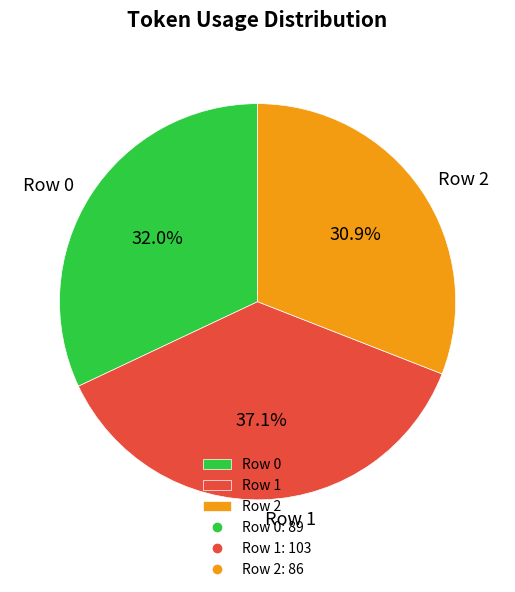

Count the number of slices in the pie.

3